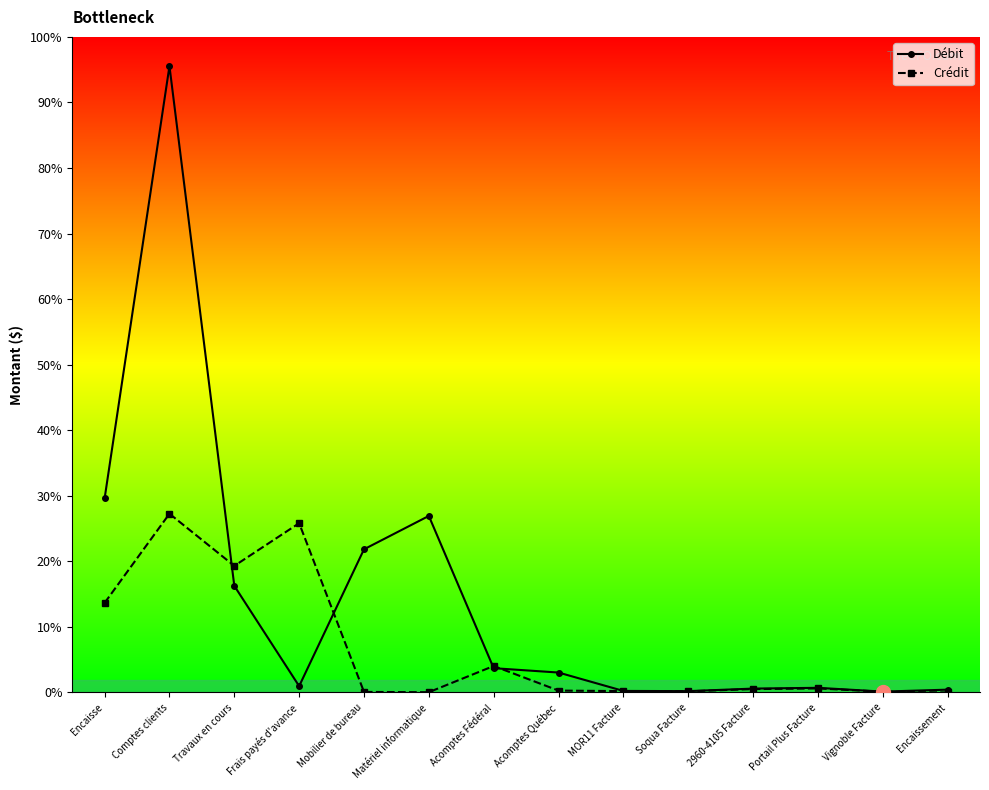

At which category is the sum across all series the highest?

Comptes clients